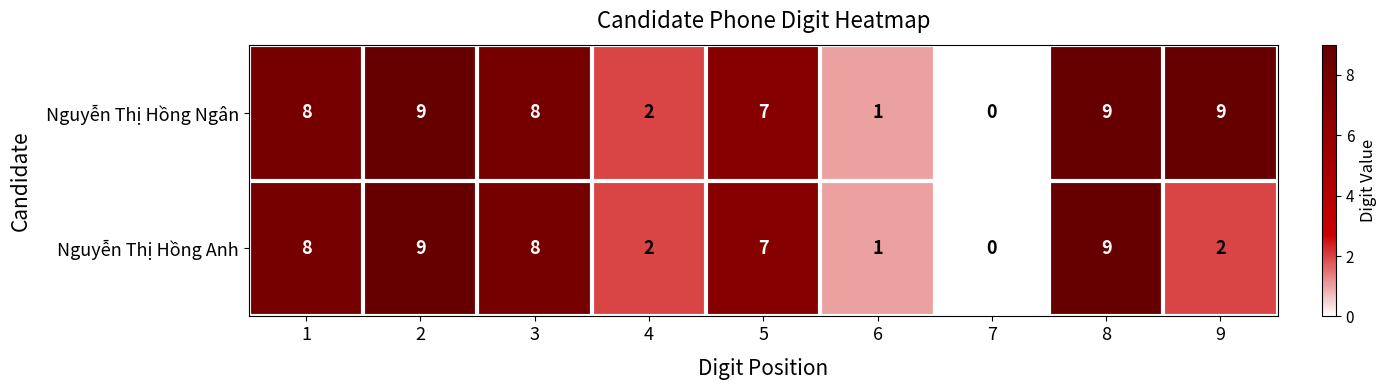

What is the difference between the second highest and second lowest values in the Nguyễn Thị Hồng Anh series?

8